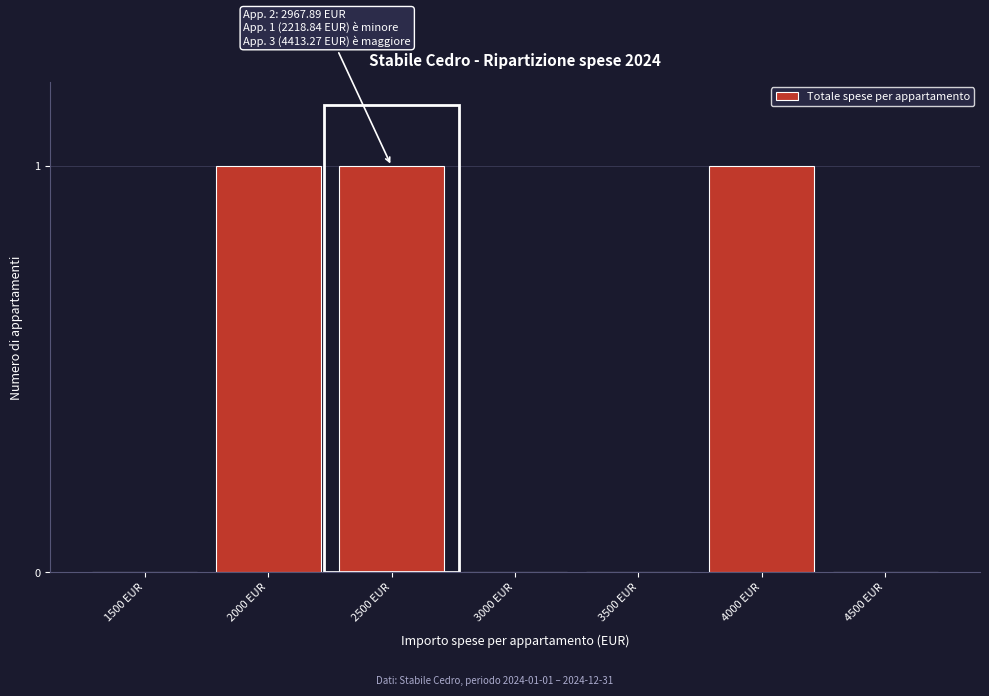

Reading left to right, extract all data points from this chart.

1500 EUR=0	2000 EUR=1	2500 EUR=1	3000 EUR=0	3500 EUR=0	4000 EUR=1	4500 EUR=0